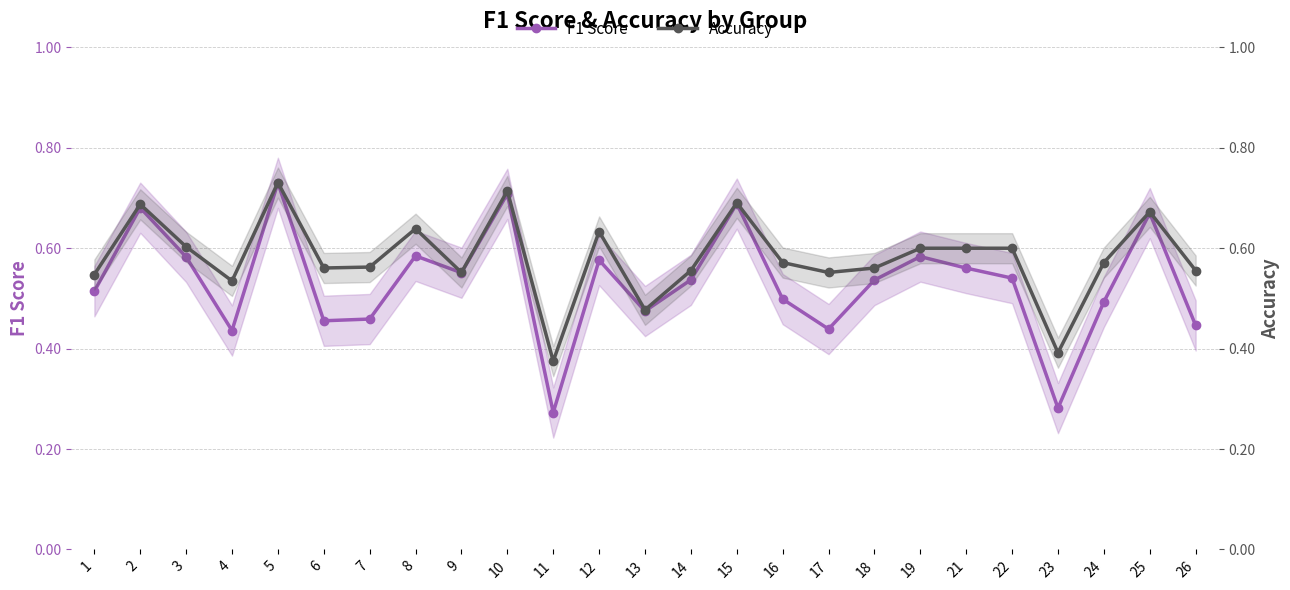

True or false: F1 Score and Accuracy intersect in this chart.

False